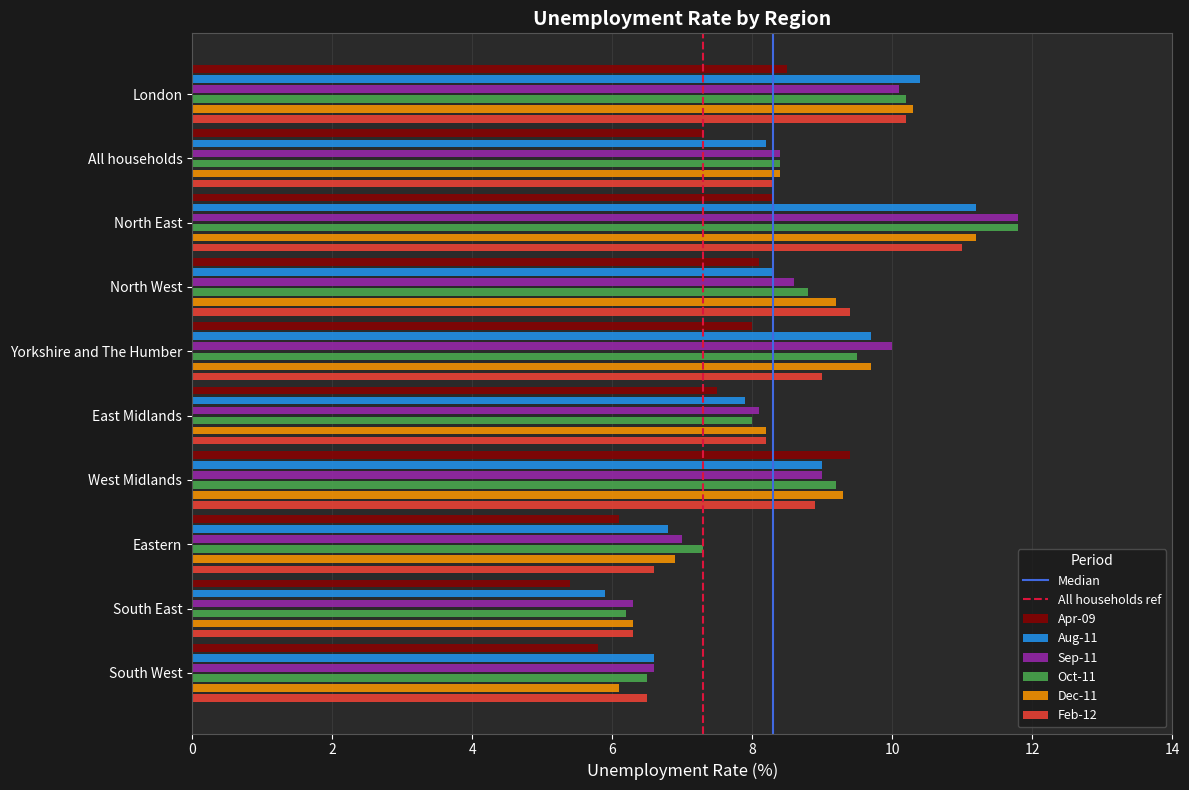

What is the highest value of the Aug-11 series?

11.2